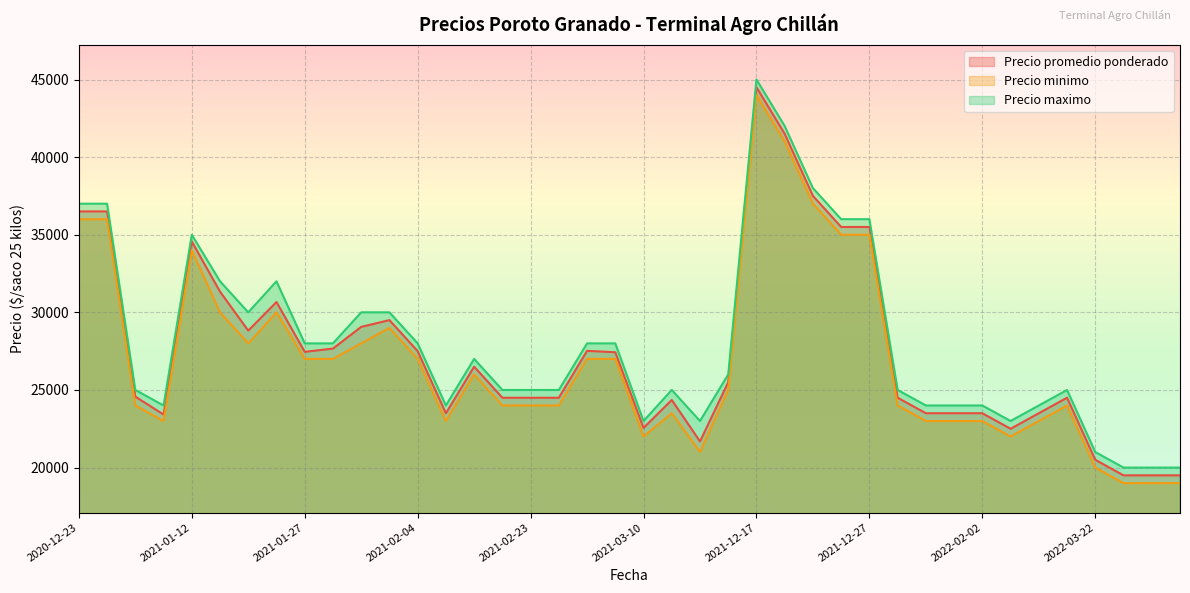

List the labels in order of Precio promedio ponderado value, largest first.

2021-12-17, 2021-12-21, 2021-12-22, 2020-12-23, 2020-12-24, 2021-12-23, 2021-12-27, 2021-01-12, 2021-01-19, 2021-01-26, 2021-02-03, 2021-01-29, 2021-01-22, 2021-01-28, 2021-03-03, 2021-02-04, 2021-01-27, 2021-03-04, 2021-02-17, 2021-03-30, 2021-01-05, 2022-01-14, 2022-03-11, 2021-02-23, 2021-02-24, 2021-02-22, 2021-03-16, 2022-02-02, 2022-01-21, 2022-03-07, 2022-01-27, 2021-02-09, 2021-01-08, 2021-03-10, 2022-02-15, 2021-03-17, 2022-03-22, 2022-04-08, 2022-04-13, 2022-04-11